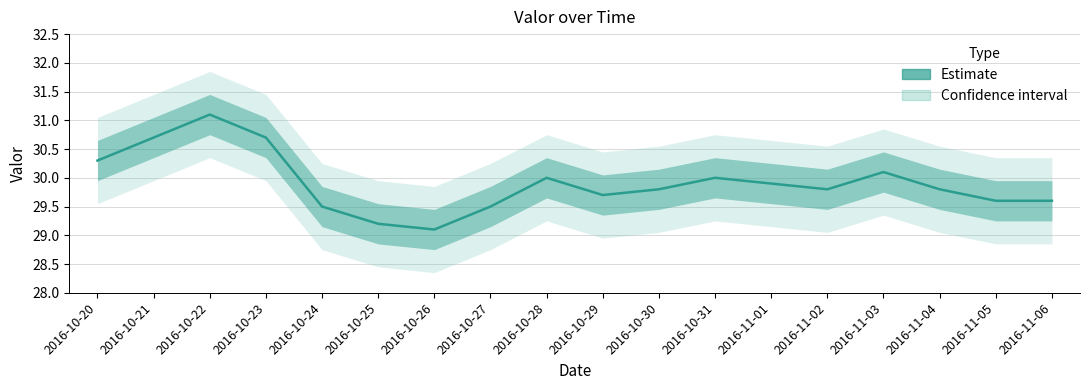

What is the smallest value displayed?

29.1